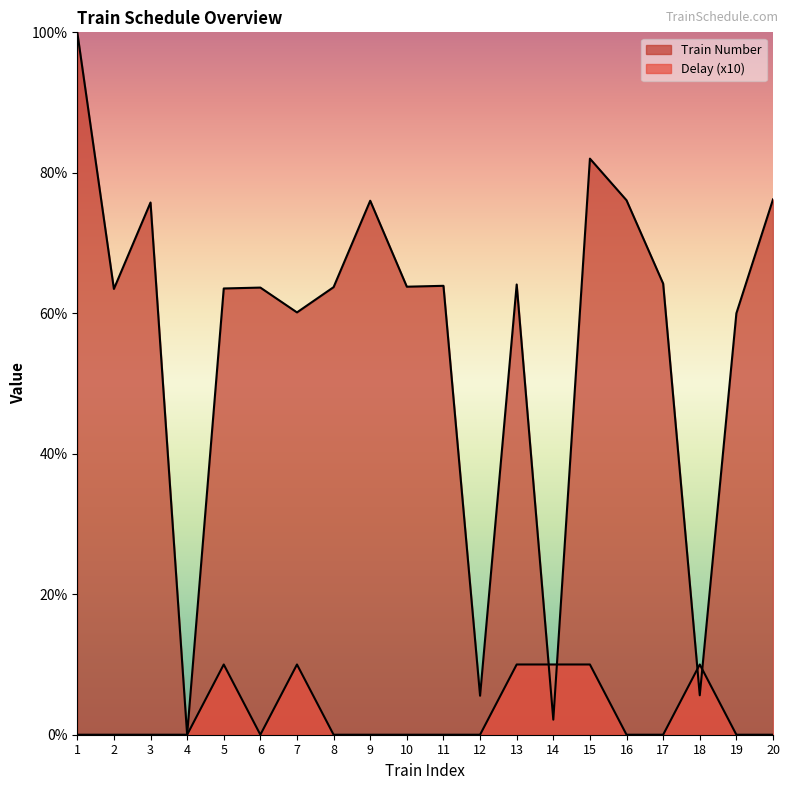

At how many categories does at least one series exceed 63?

14